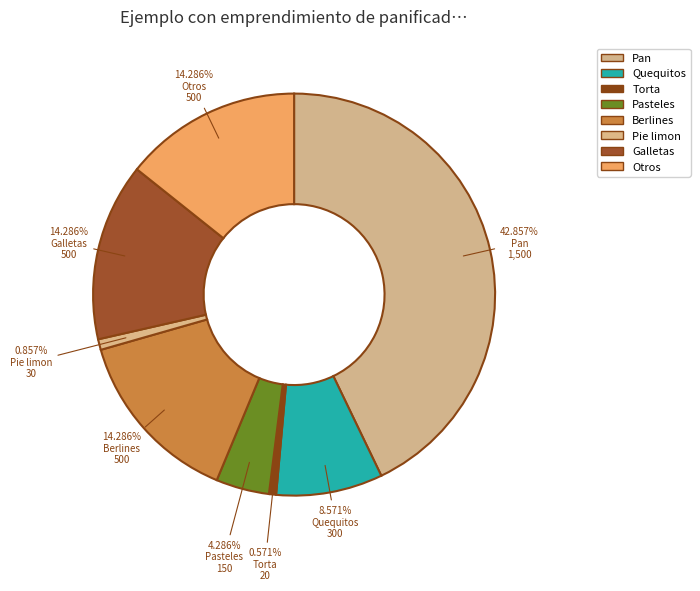

How many segments does this pie chart have?

8